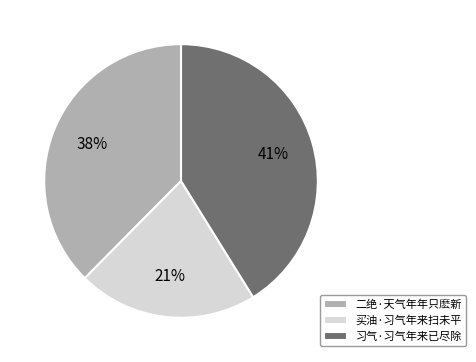

Which slice is the smallest?

买油·习气年来扫未平